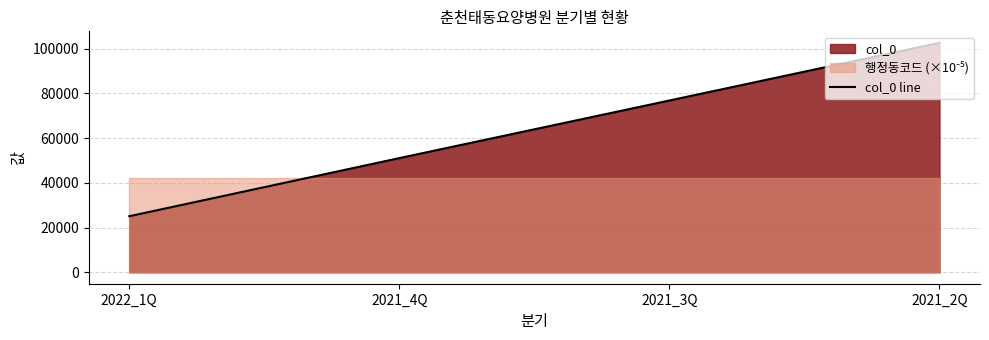

Where is col_0 line nearest to the value 63815?

2021_4Q